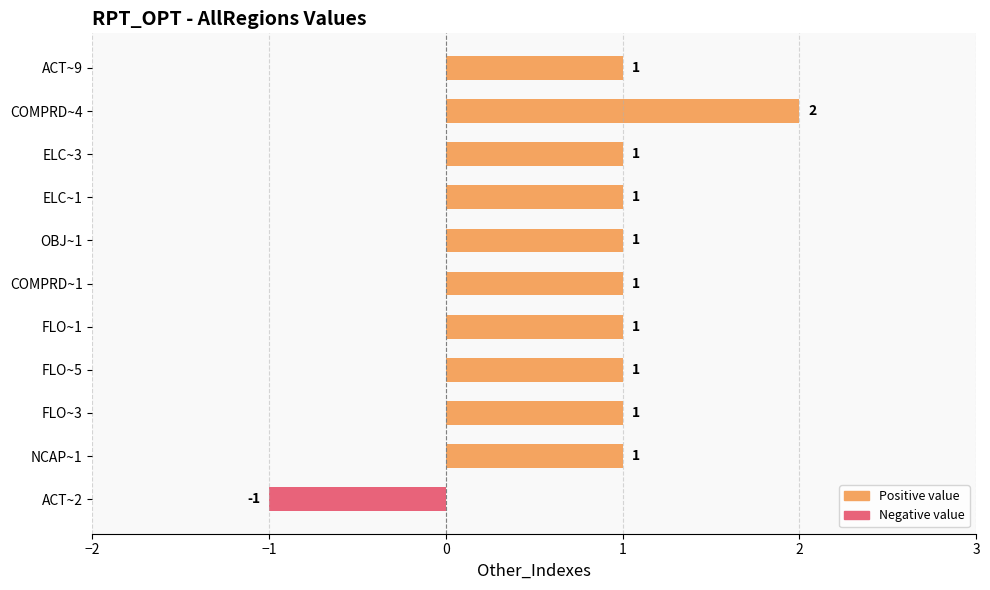

Where is the data nearest to the value 0?

ACT~2